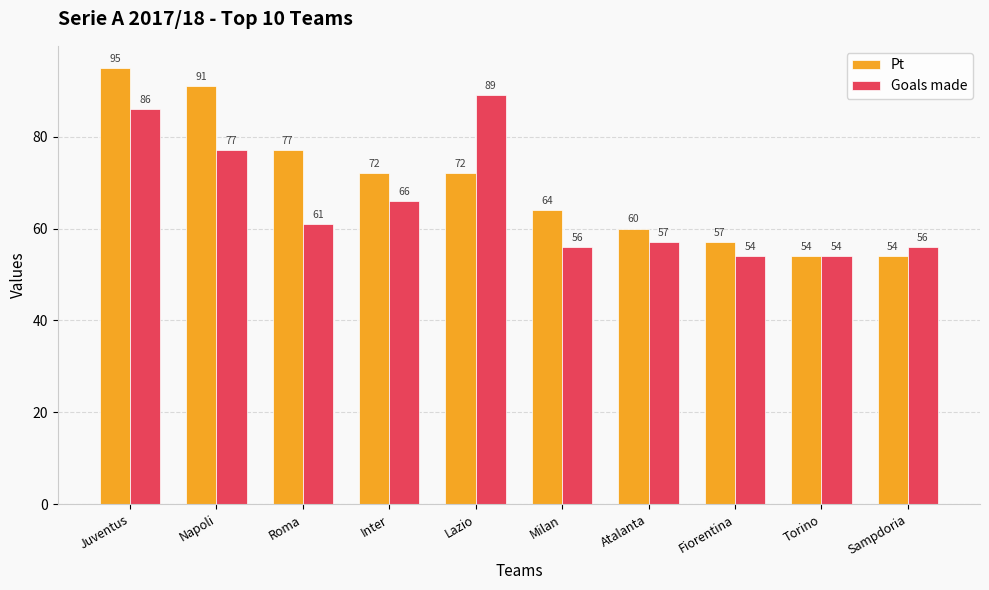

Is the value of Pt at Inter greater than the value of Goals made at Juventus?

No